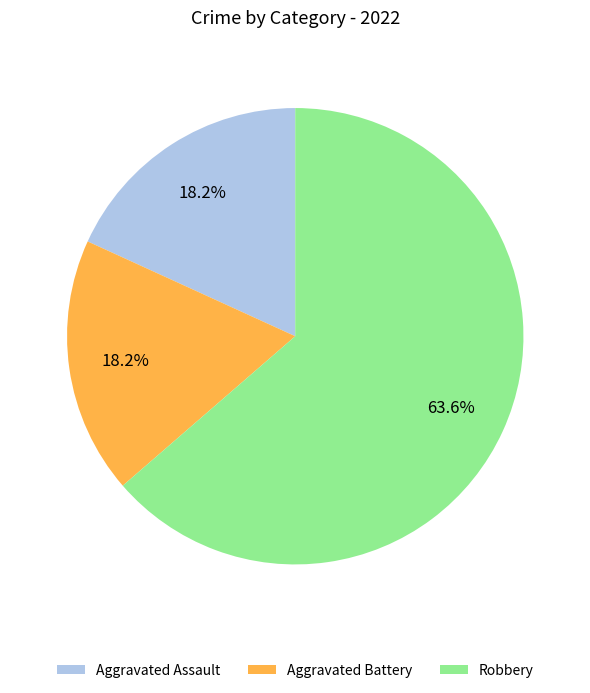

Is it true that Aggravated Battery is 18% of the pie?

True